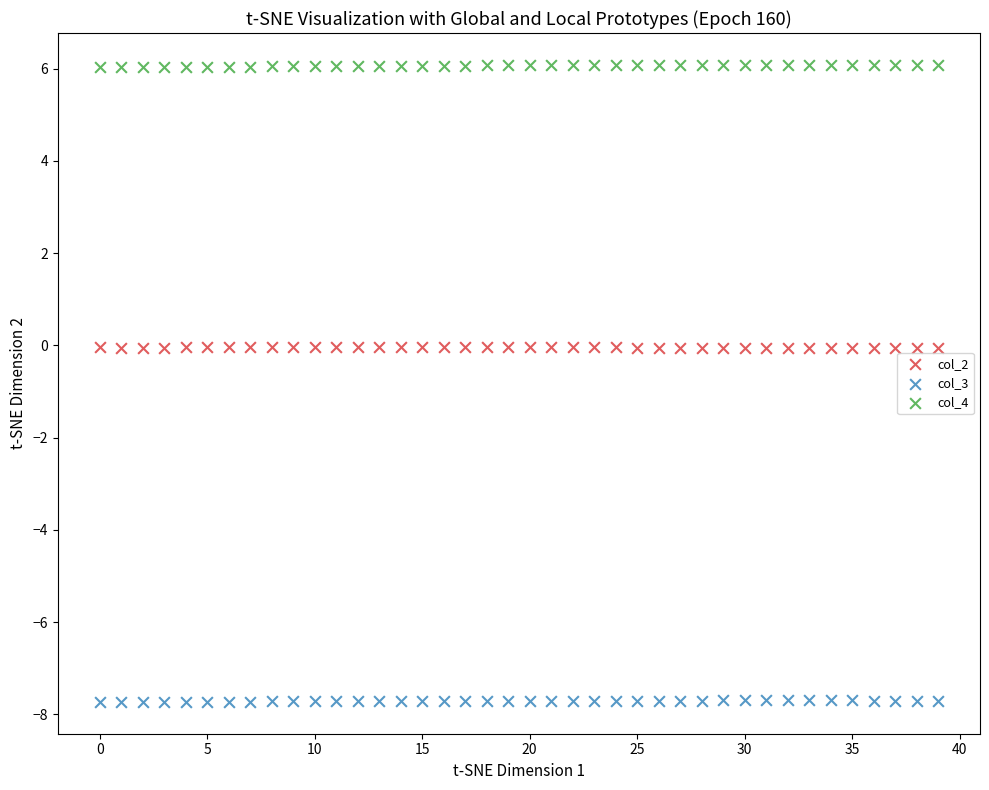

Across all data points, what is the range of Y values (max minus min)?

13.8